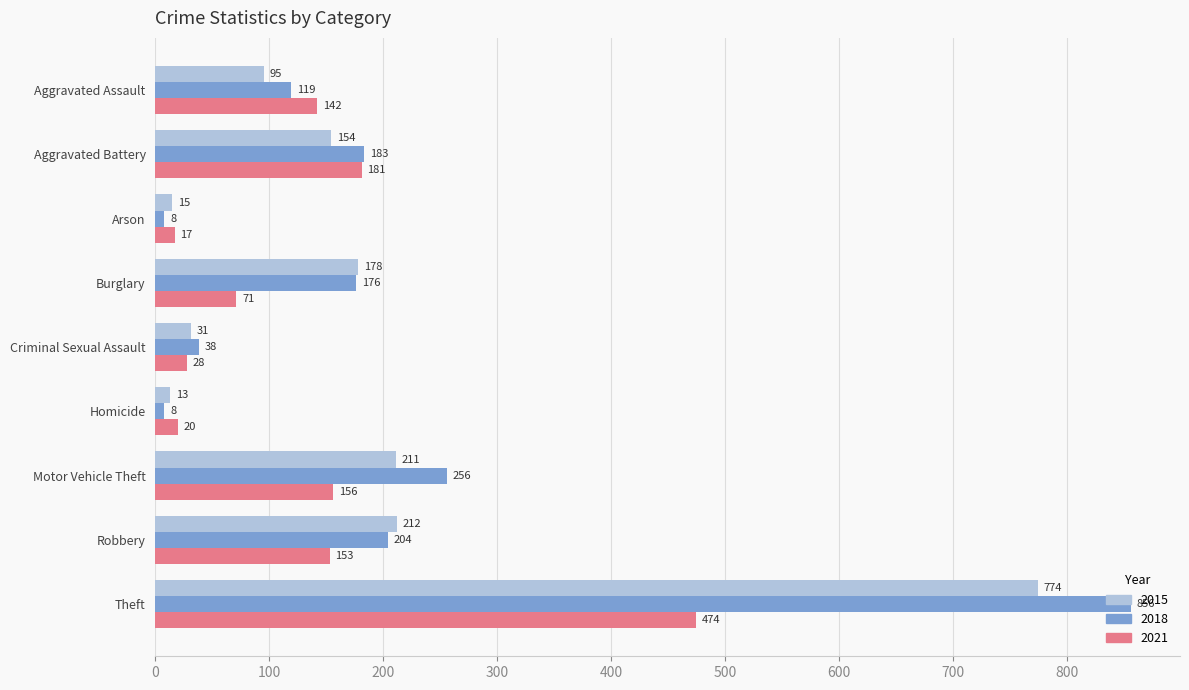

Is it true that 2018 equals 8 at Arson?

True